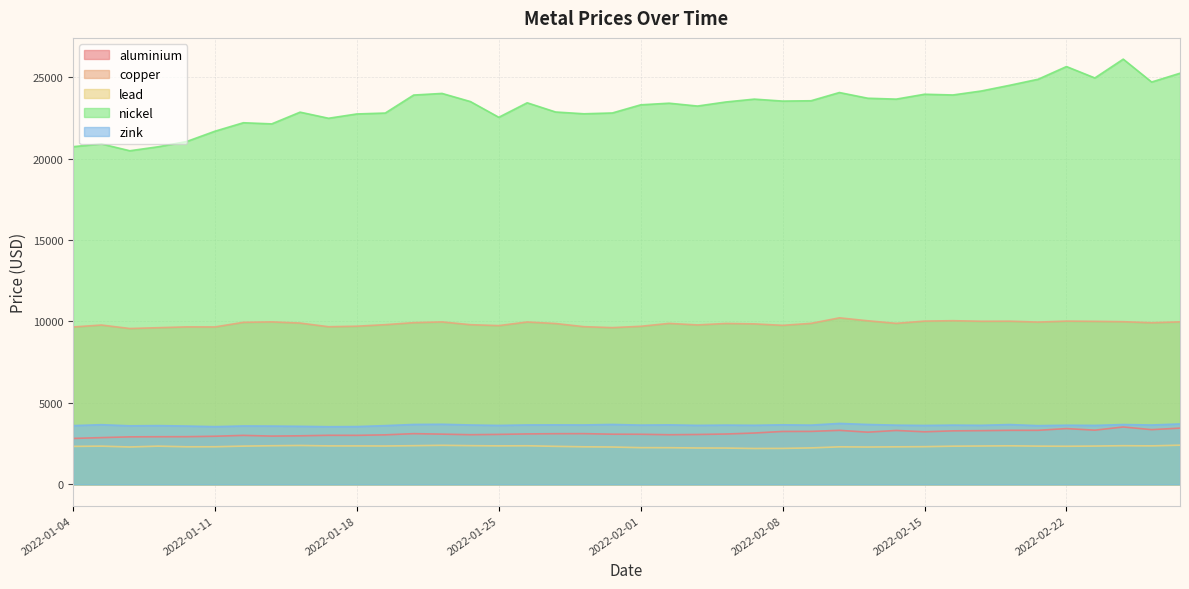

Reading right to left, list all the values displayed in this chart.

aluminium: 3450.0	3355.5	3519.0	3323.5	3420.0	3315.0	3314.0	3294.0	3282.0	3223.0	3306.0	3200.0	3313.0	3248.0	3245.0	3148.0	3087.0	3058.5	3043.0	3072.0	3076.0	3110.0	3107.0	3093.0	3064.0	3044.5	3079.5	3109.5	3036.0	3006.0	3009.0	2977.5	2960.0	3003.0	2950.0	2923.0	2919.5	2912.5	2866.0	2815.5
copper: 9974.0	9920.0	9983.0	10005.0	10020.0	9960.0	10015.0	10010.0	10045.5	10020.0	9882.0	10040.0	10220.5	9881.0	9760.0	9850.0	9875.0	9785.0	9880.0	9701.0	9620.0	9678.0	9872.0	9965.0	9744.0	9800.0	9970.0	9925.0	9801.0	9707.0	9674.5	9900.0	9972.0	9945.0	9662.0	9665.0	9615.0	9565.0	9778.0	9660.0
lead: 2402.0	2359.0	2370.0	2347.5	2335.0	2343.5	2363.0	2351.0	2340.0	2310.0	2300.0	2289.0	2300.0	2234.0	2204.0	2199.0	2225.0	2229.0	2247.0	2250.0	2289.0	2302.0	2330.0	2366.0	2359.0	2372.0	2393.5	2370.0	2352.0	2357.0	2358.0	2383.0	2367.0	2344.5	2305.0	2303.0	2342.0	2291.0	2343.0	2327.0
nickel: 25240.0	24700.0	26105.0	24950.0	25650.0	24870.0	24500.0	24150.0	23905.0	23950.0	23650.0	23705.0	24055.0	23550.0	23530.0	23650.0	23475.0	23225.0	23400.0	23300.0	22800.0	22750.0	22860.0	23425.0	22535.0	23500.0	24000.0	23900.0	22795.0	22740.0	22475.0	22850.0	22130.0	22200.0	21680.0	21045.0	20725.0	20480.0	20900.0	20730.0
zink: 3705.0	3640.0	3670.0	3615.5	3628.0	3600.0	3668.5	3621.0	3634.0	3613.0	3631.0	3673.0	3738.0	3633.5	3653.0	3623.0	3635.0	3618.0	3650.0	3635.0	3675.0	3644.0	3649.0	3645.0	3615.0	3642.0	3686.0	3674.0	3602.0	3544.0	3535.0	3560.0	3575.0	3582.0	3540.0	3576.5	3602.5	3590.0	3660.0	3602.0